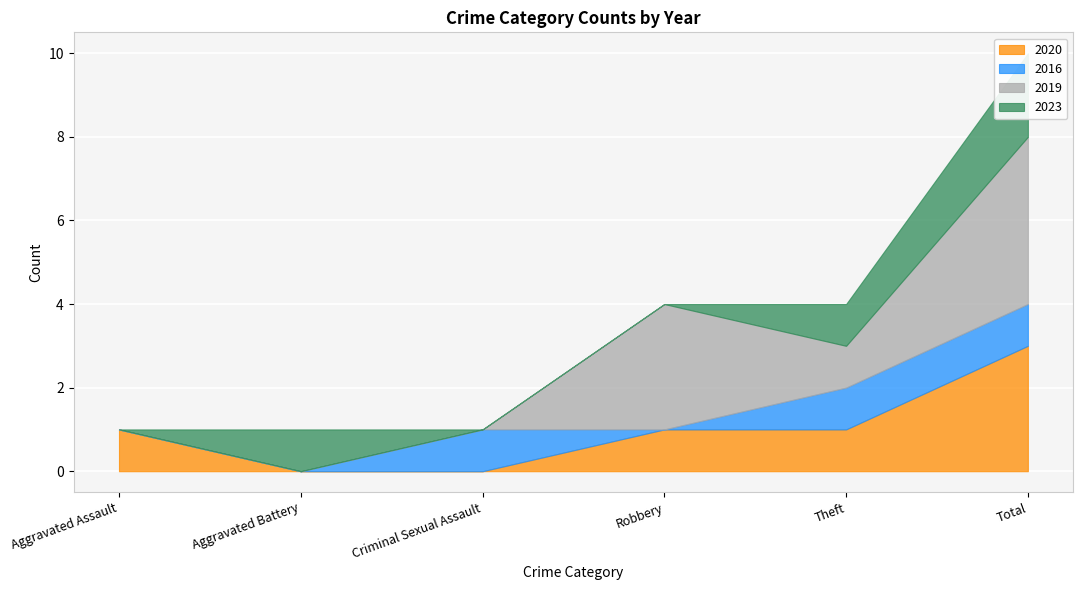

True or false: 2016 has more than 2 interior local peaks.

False